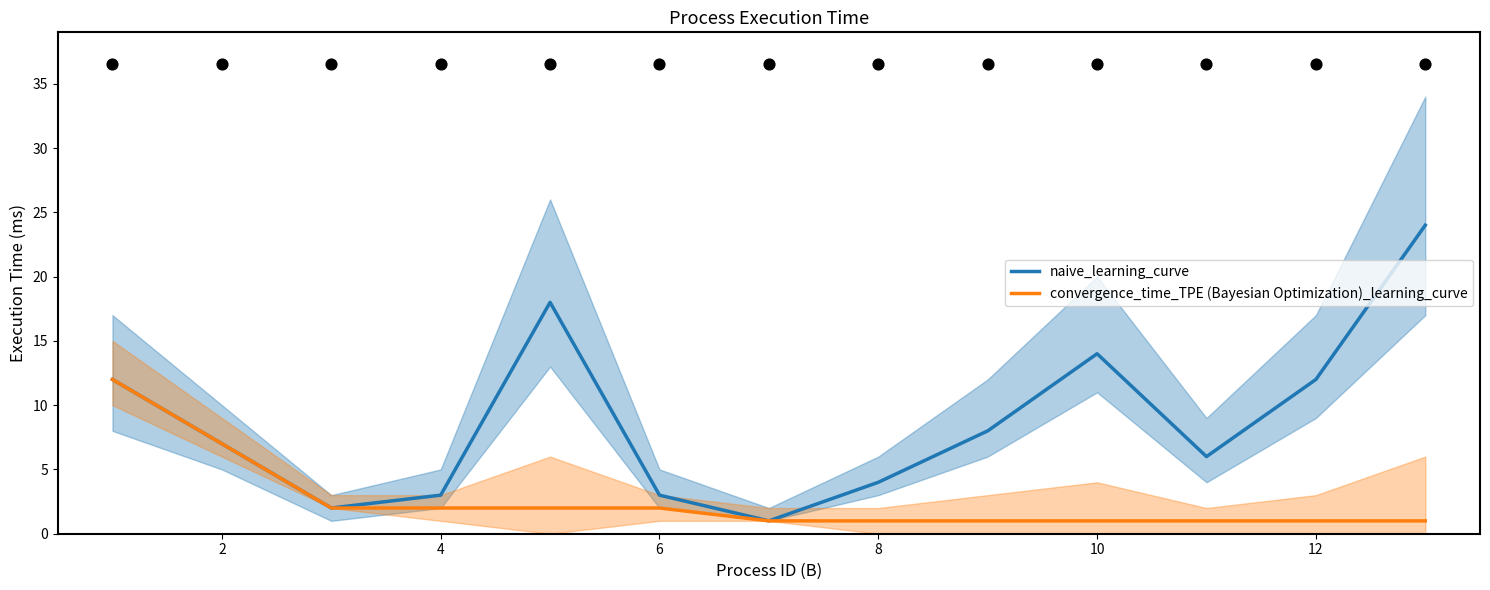

What are all the series names shown in the legend?

naive_learning_curve, convergence_time_TPE (Bayesian Optimization)_learning_curve